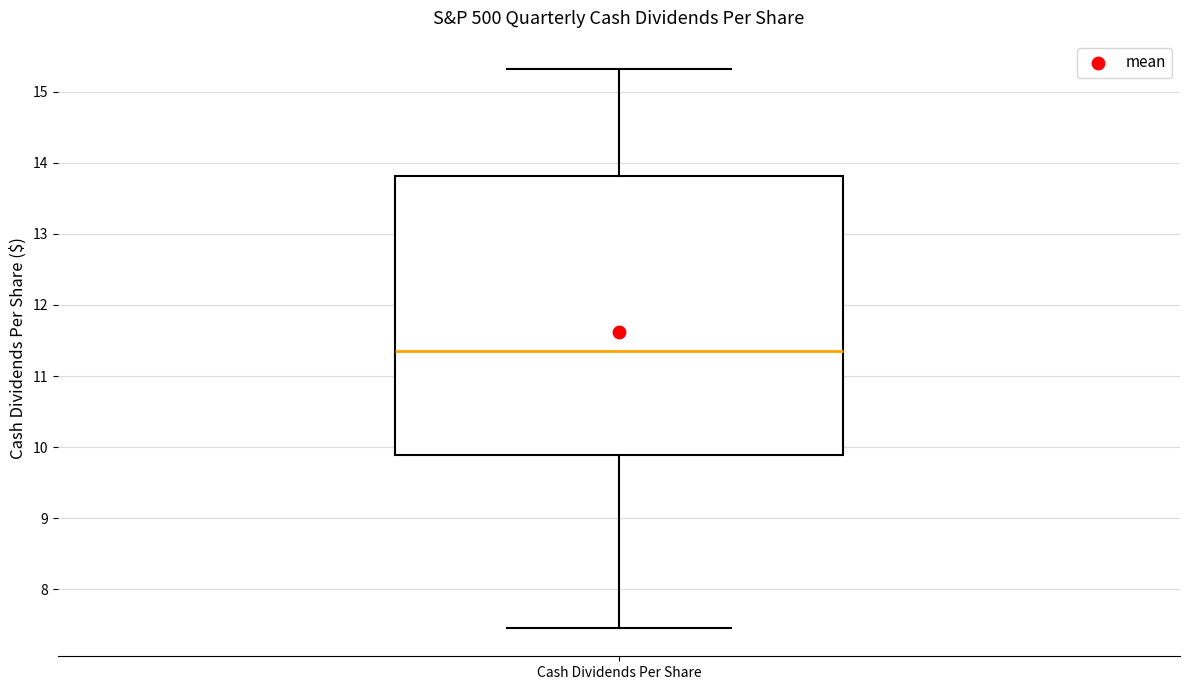

Where is the upper edge of the box for Cash Dividends Per Share on the y-axis? The values are not printed on the chart, so give them approximately, as read against the axis.

13.8